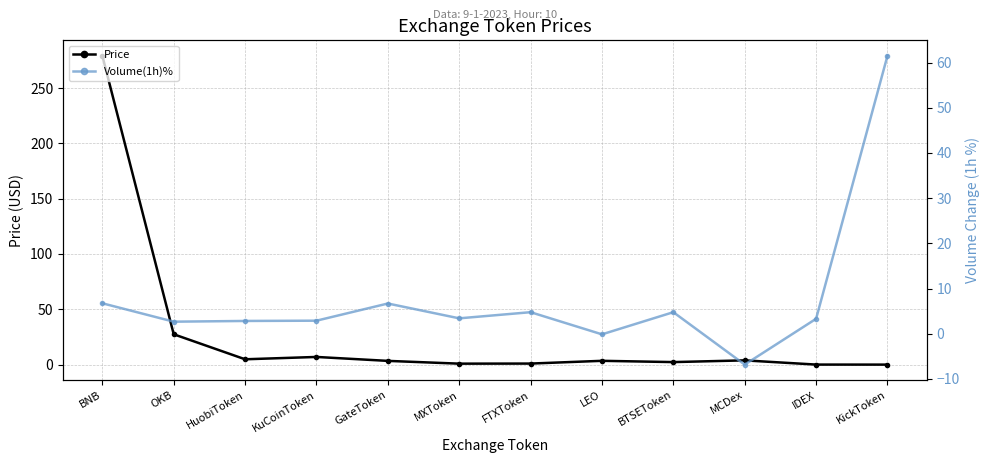

What is the lowest value of the Volume(1h)% series?

-6.8